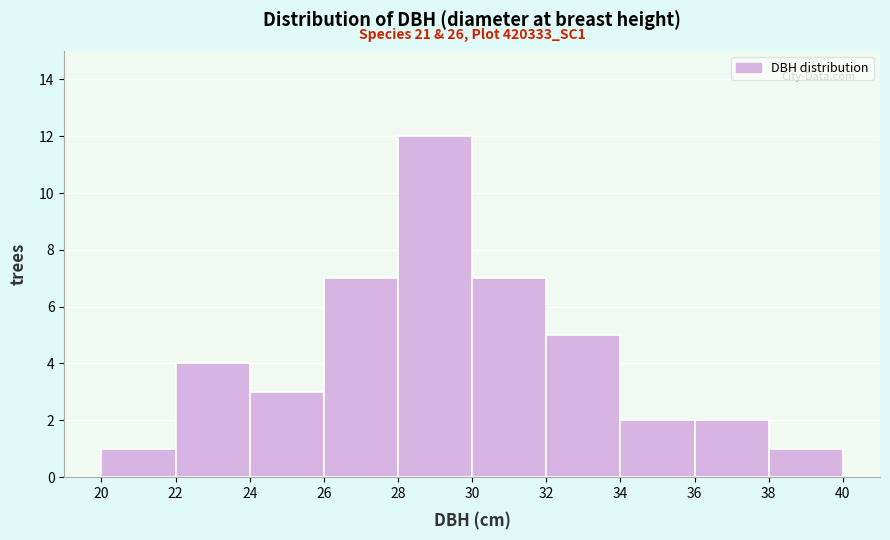

Which range on the x-axis has the tallest bar?

28 to 30